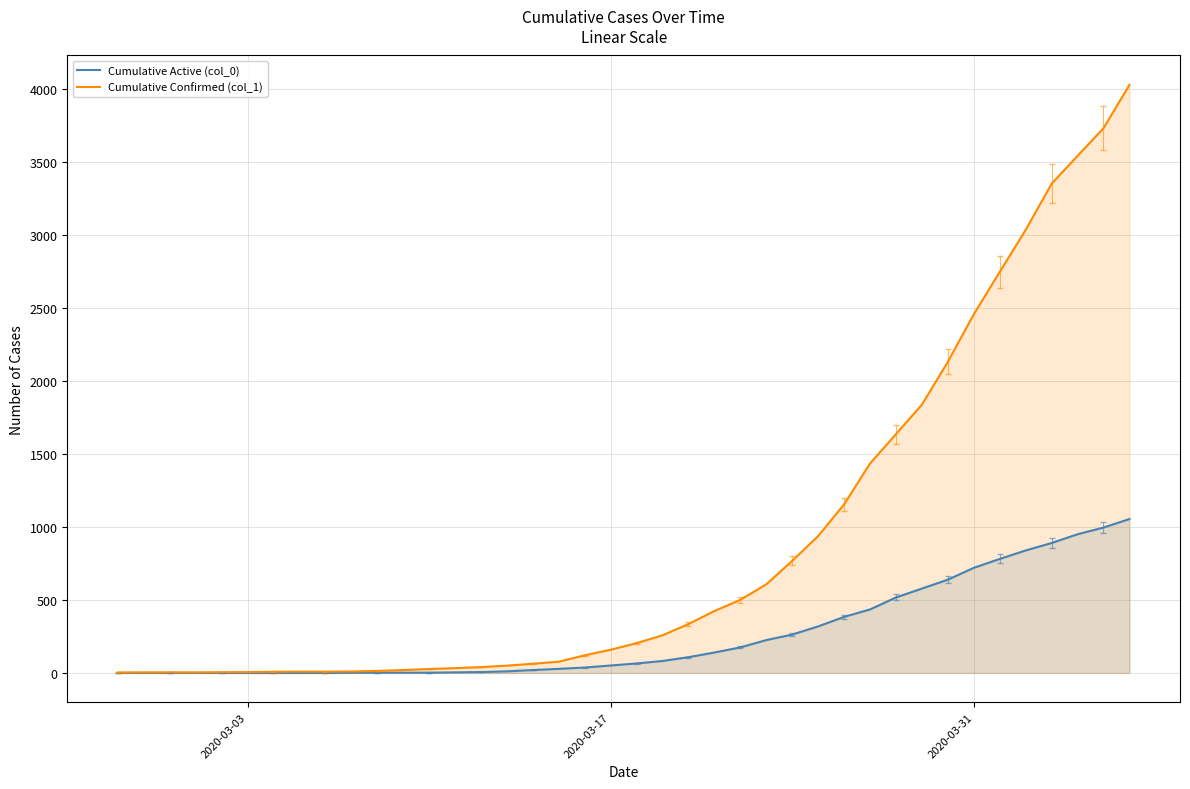

Does the chart have visible grid lines?

Yes